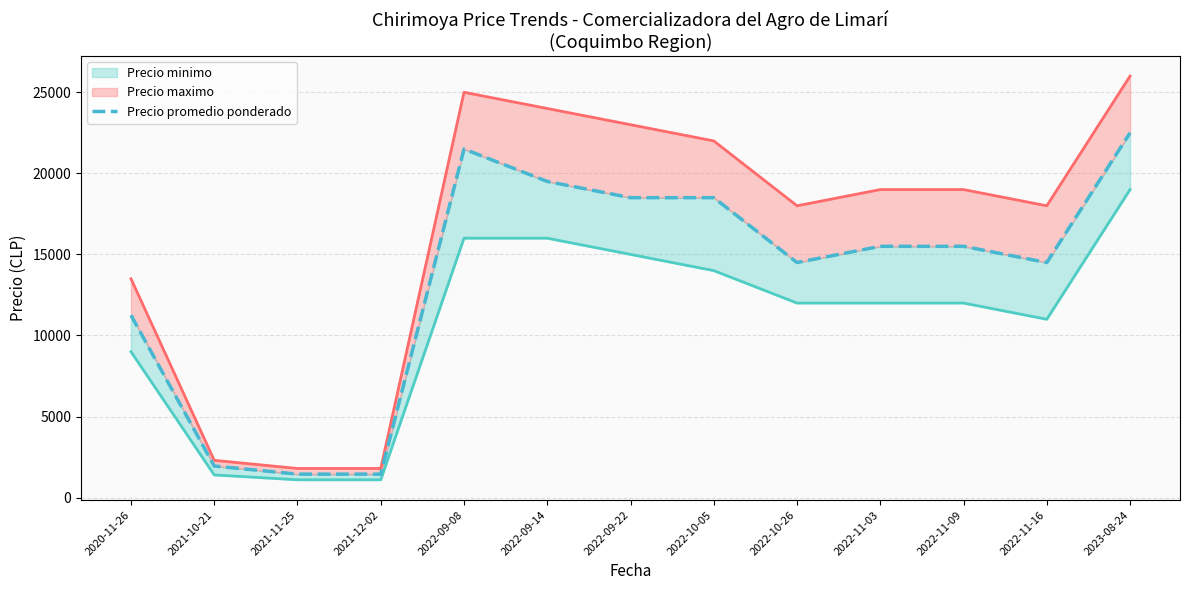

What is the change in value from 2022-10-05 to 2023-08-24?

+4000